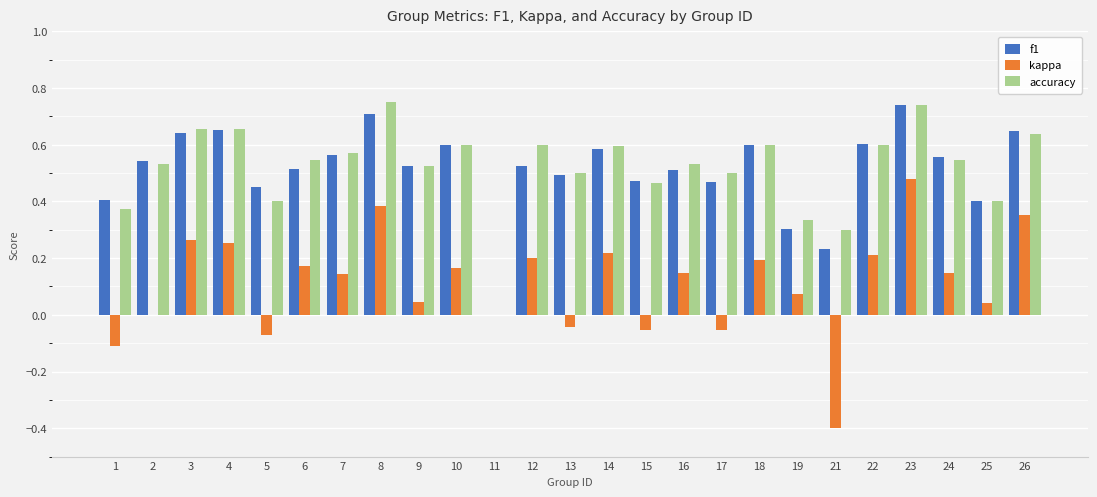

Between 5 and 21, which series saw the biggest shift?

kappa